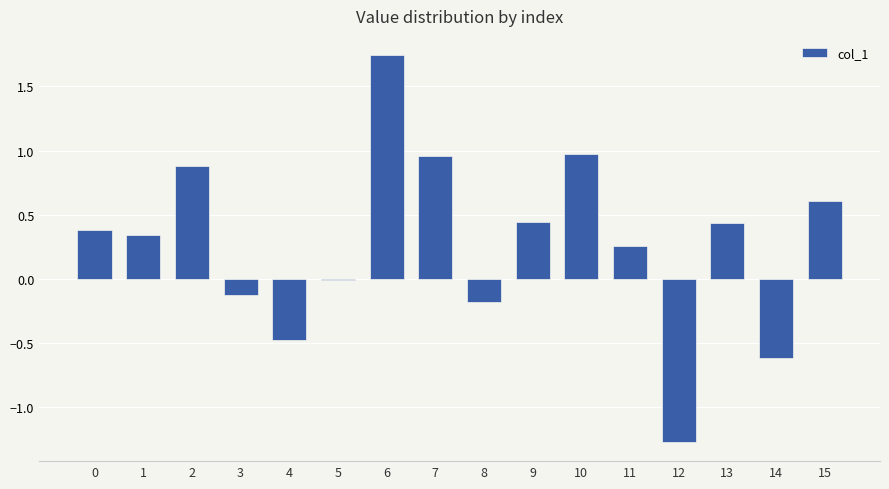

Count the number of categories in the chart.

16